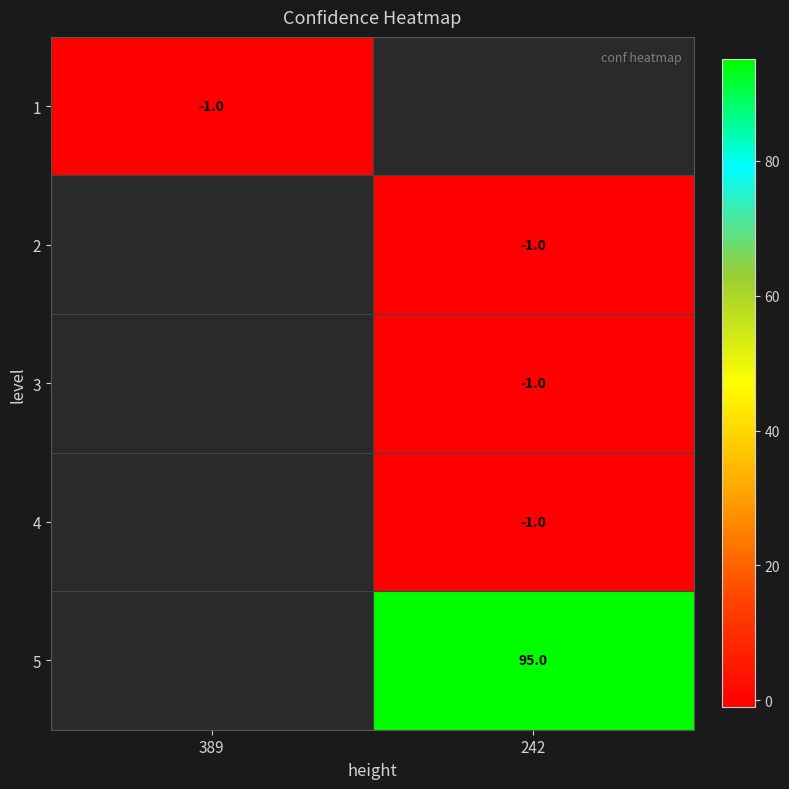

At which category is the sum across all series the highest?

242